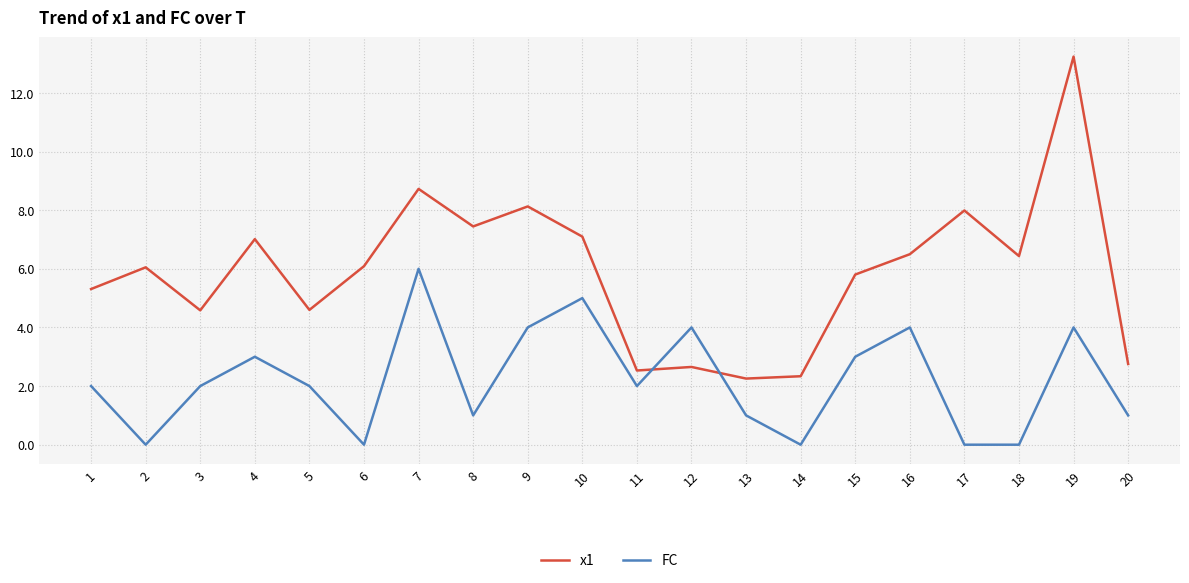

At which category does x1 reach its first local peak?

2